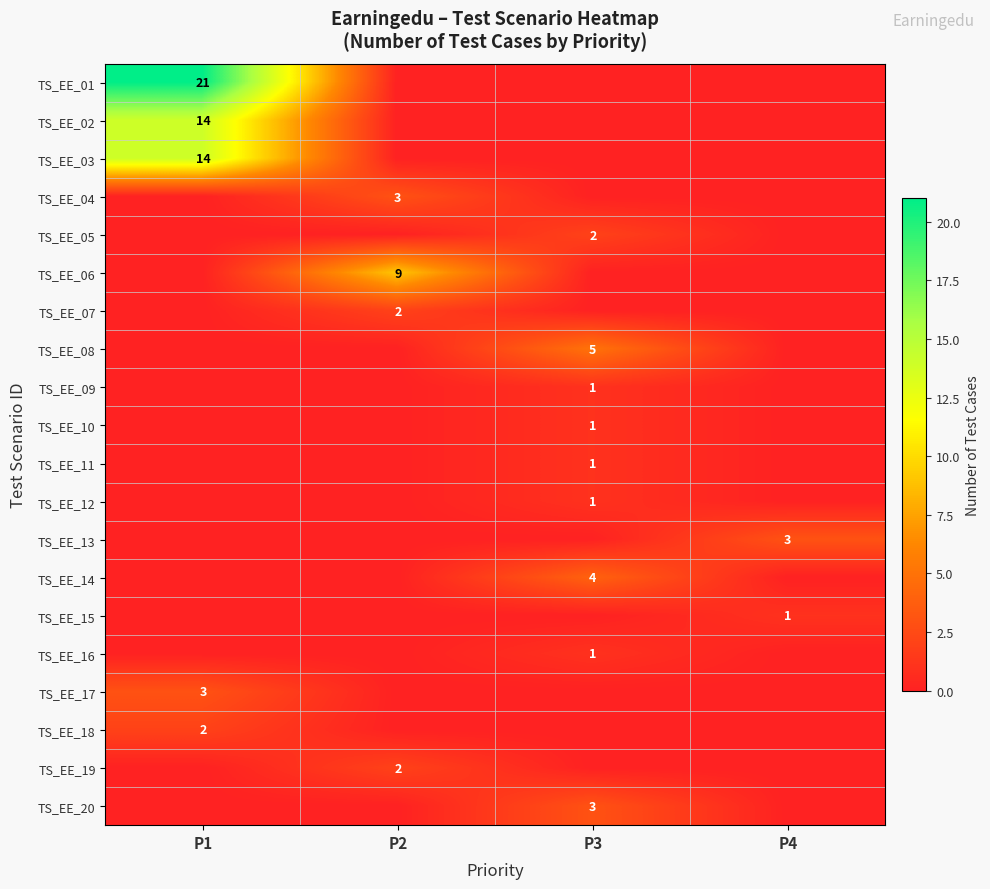

At which label is TS_EE_05 closest to 1?

P1